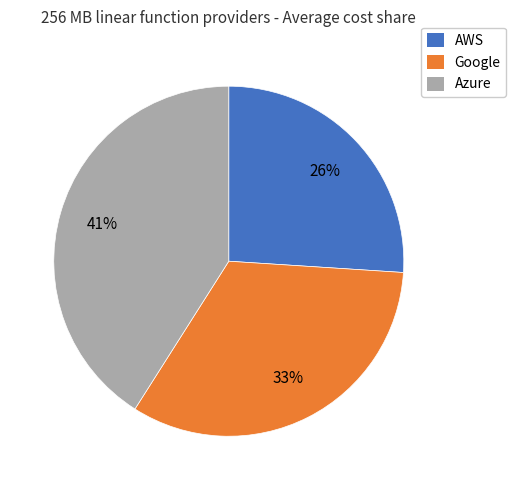

To the nearest percent, what is the difference between the largest and smallest slice percentages?

15%